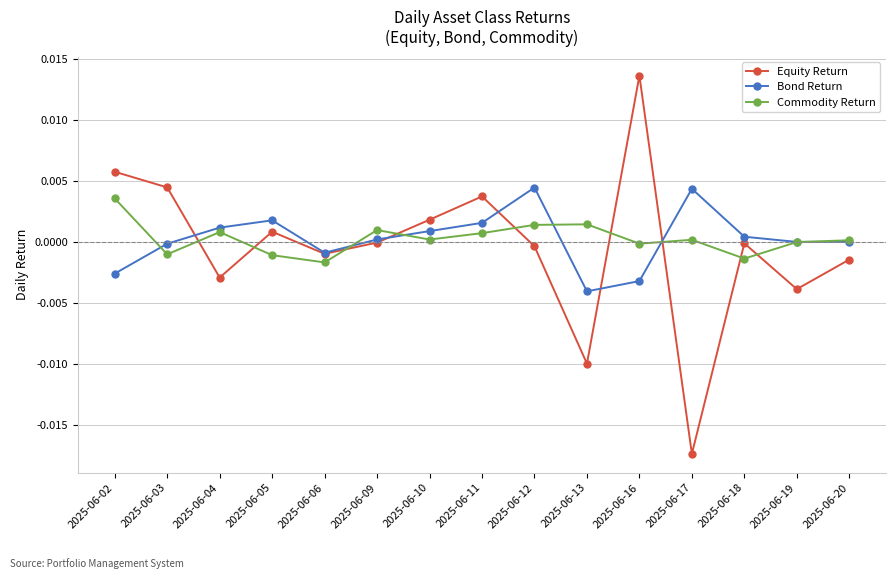

How many intersections are there between Bond Return and Equity Return?

5